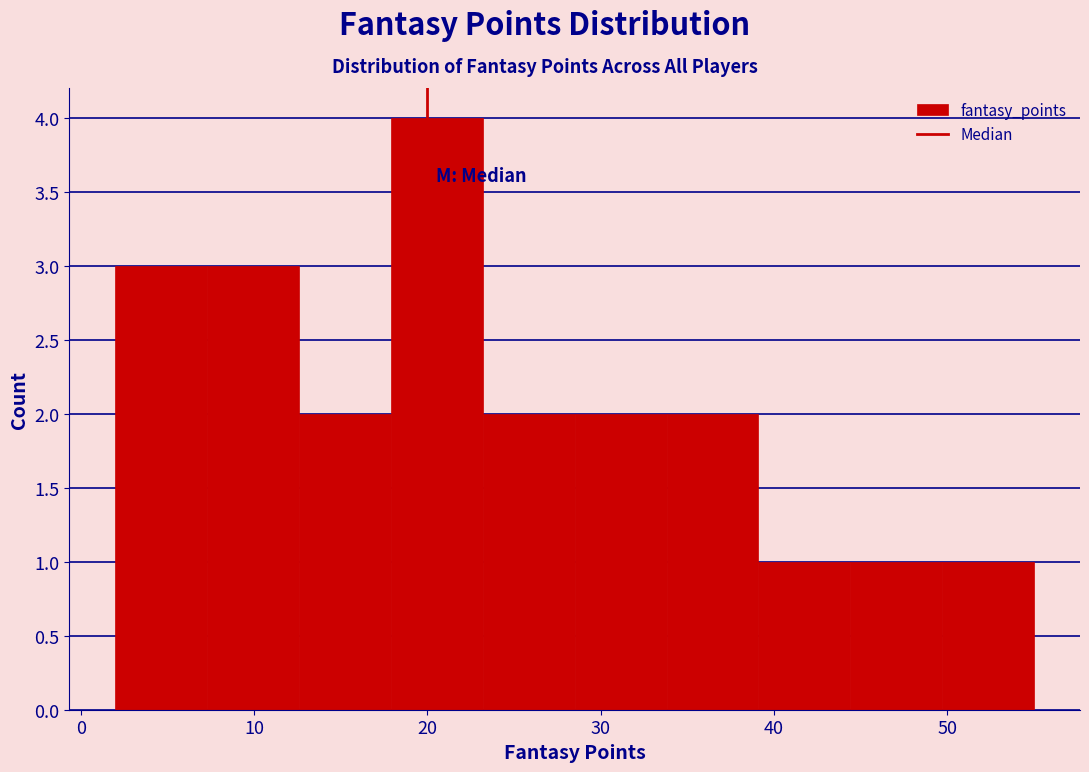

Reading left to right, list every bar in this chart as the range it spans on the x-axis followed by its height. Neither the bar edges nor the heights are printed on the chart, so give them approximately, as read against the axes.

2.0 to 7.3: 3
7.3 to 12.6: 3
12.6 to 17.9: 2
17.9 to 23.2: 4
23.2 to 28.5: 2
28.5 to 33.8: 2
33.8 to 39.1: 2
39.1 to 44.4: 1
44.4 to 49.7: 1
49.7 to 55.0: 1